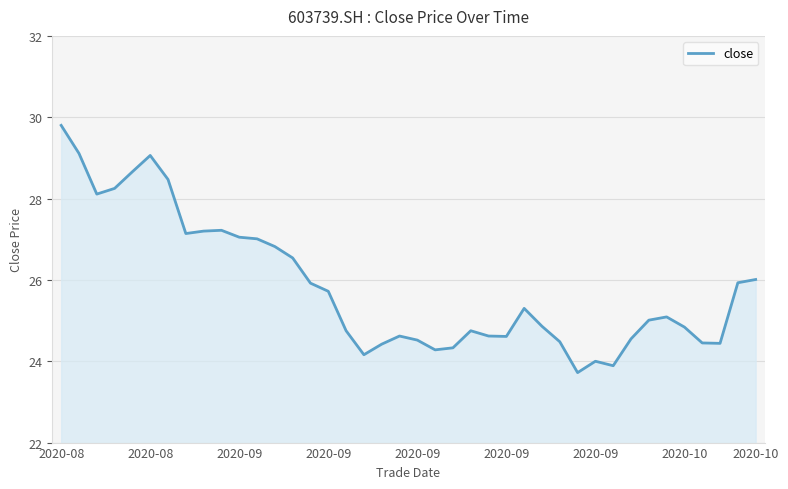

Count the number of data series in this chart.

1